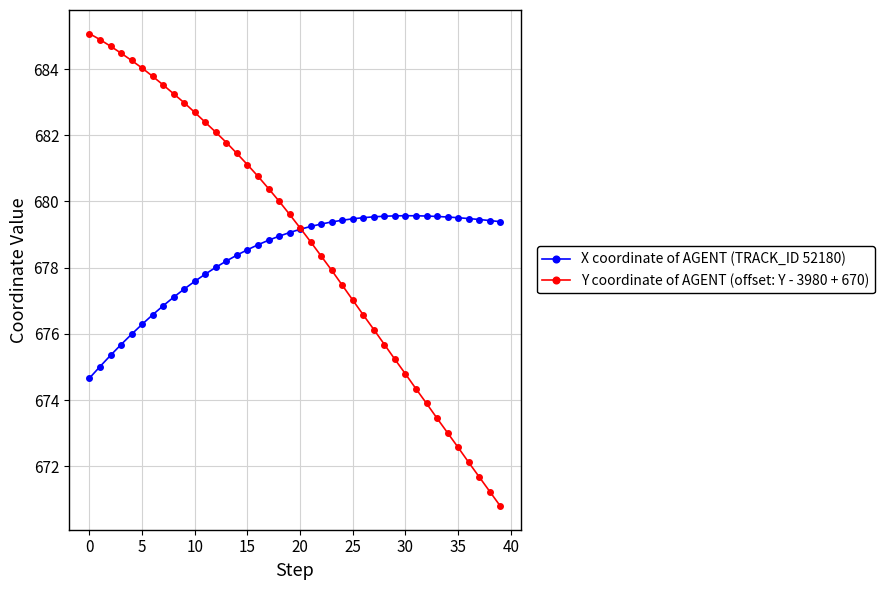

Which series has the widest spread of values?

Y coordinate of AGENT (offset: Y - 3980 + 670)